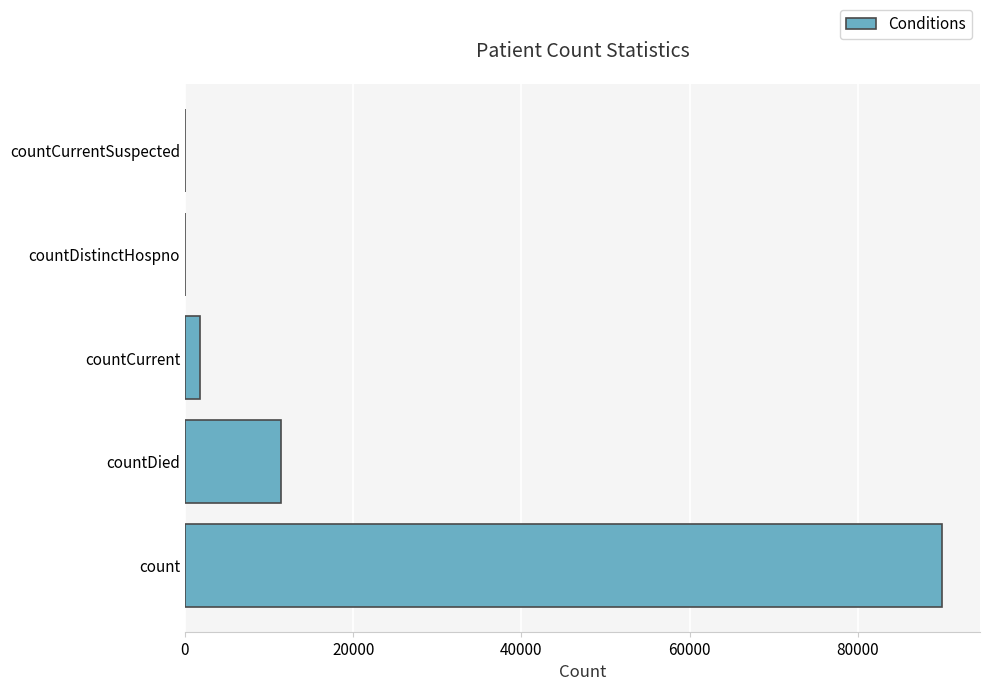

What is the average value?

20644